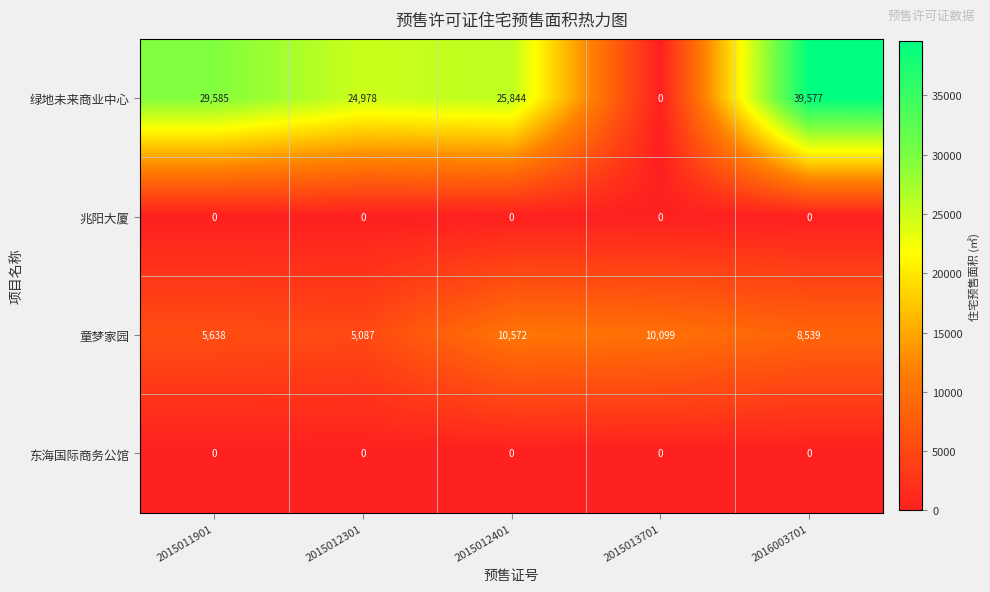

What is the spread (max minus min) of values at 2015011901?

29585